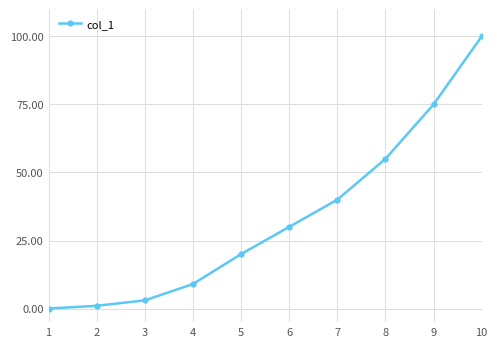

Which category has the highest value across all series?

10